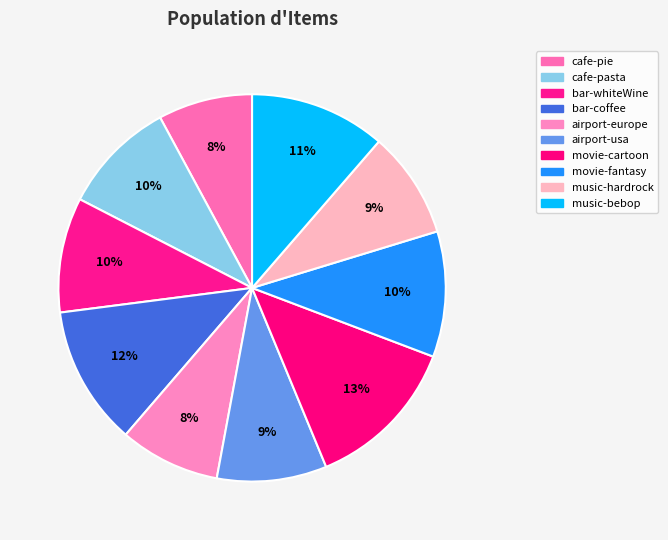

Is the sum of cafe-pie and movie-fantasy greater than half?

No